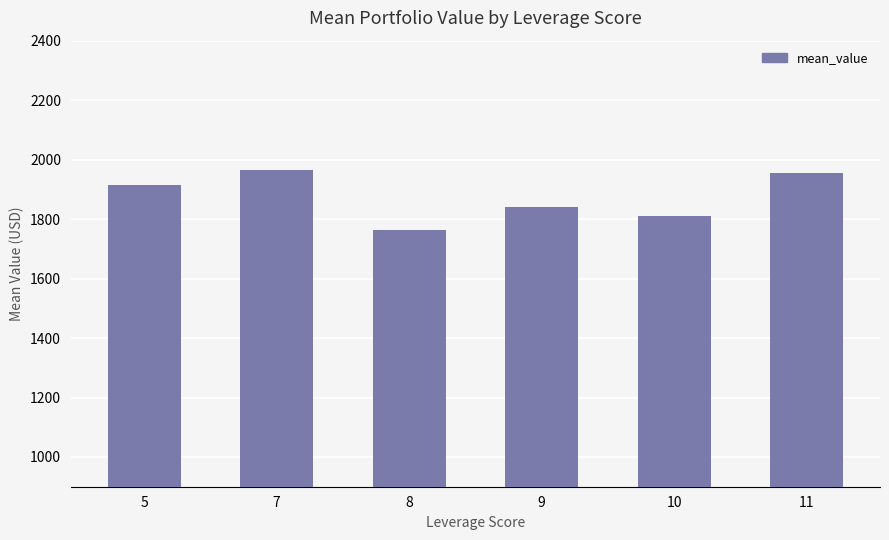

What is the greatest value displayed?

1964.8